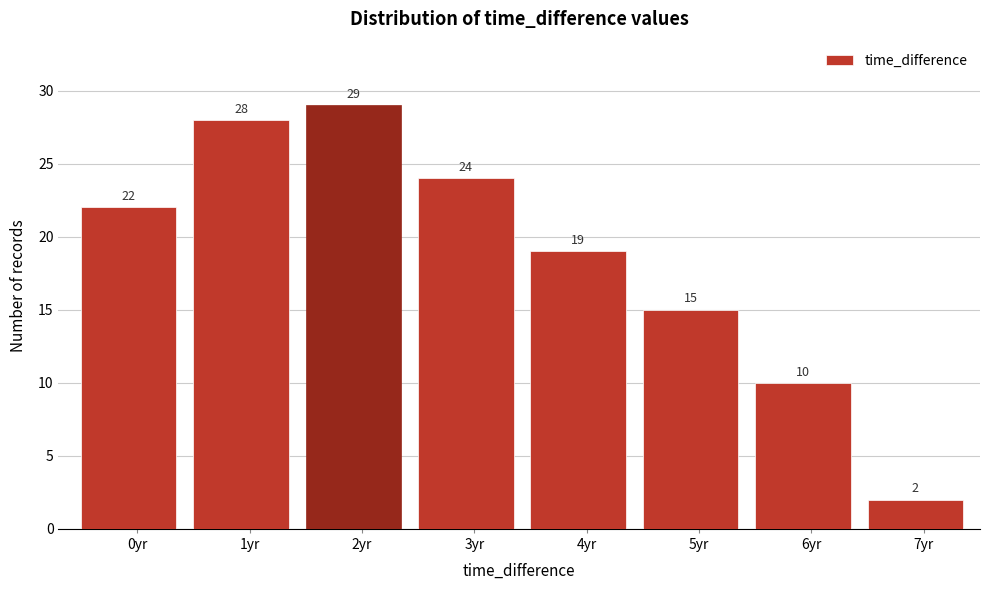

Reading left to right, transcribe all the data shown in this chart.

22	28	29	24	19	15	10	2